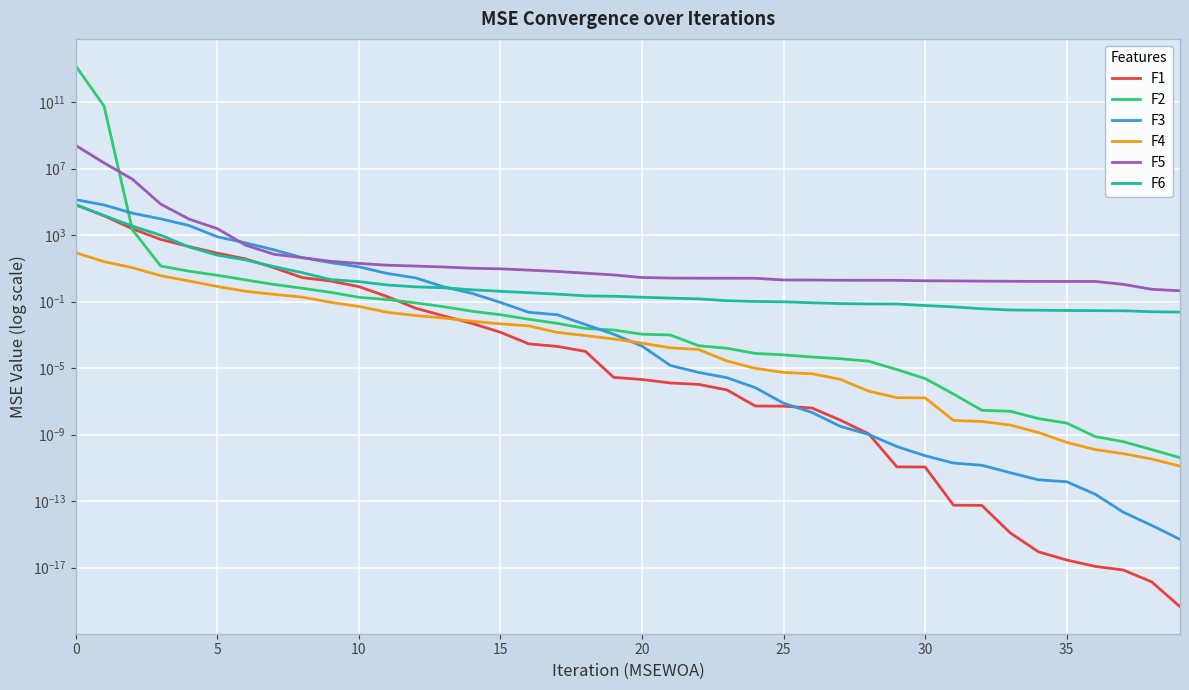

Count the number of data series in this chart.

6